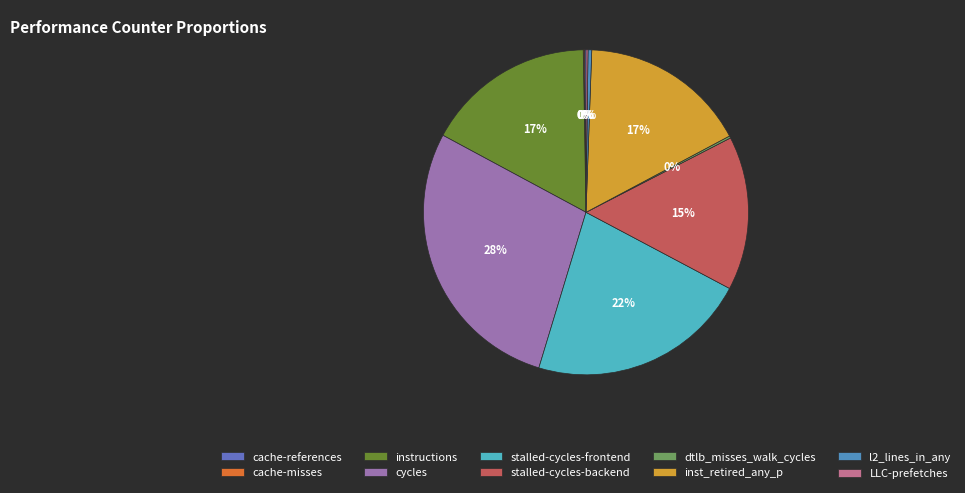

How many segments does this pie chart have?

10